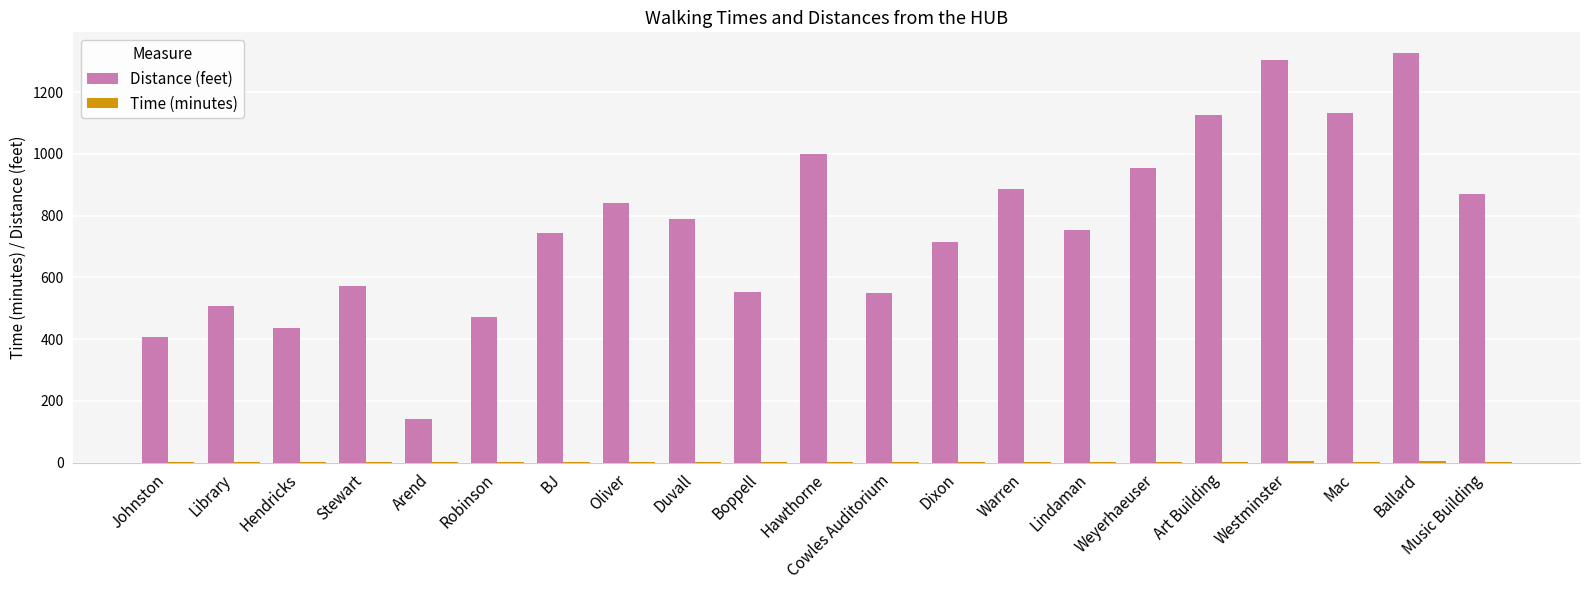

Which category has the highest value in the Distance (feet) series?

Ballard